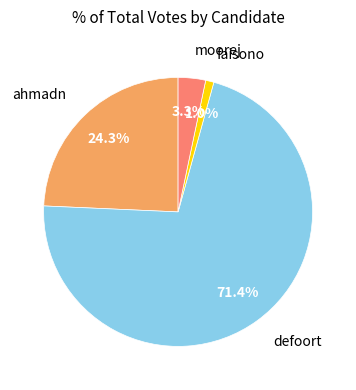

Does any single category account for the majority?

Yes